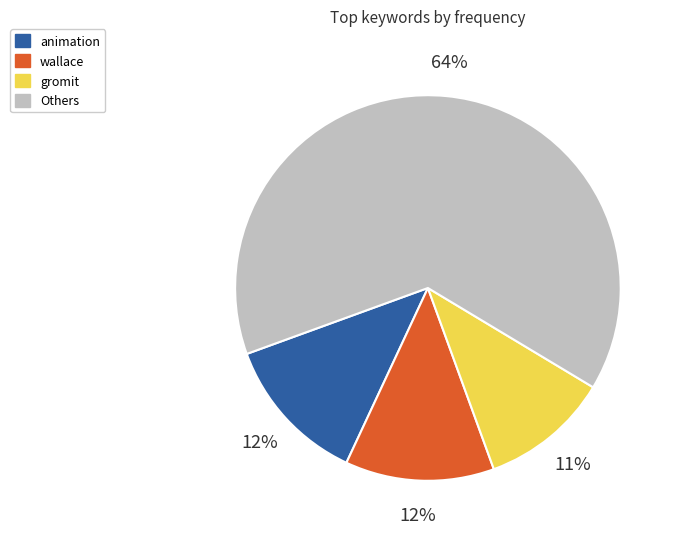

To the nearest percent, what is the average slice percentage?

25%